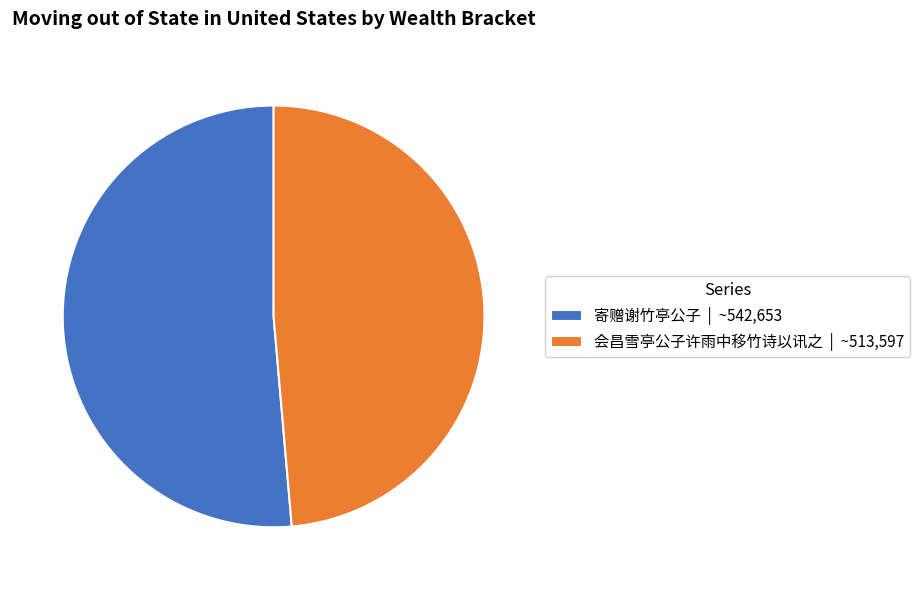

Combined, do 寄赠谢竹亭公子 and 会昌雪亭公子许雨中移竹诗以讯之 account for over 50%?

Yes